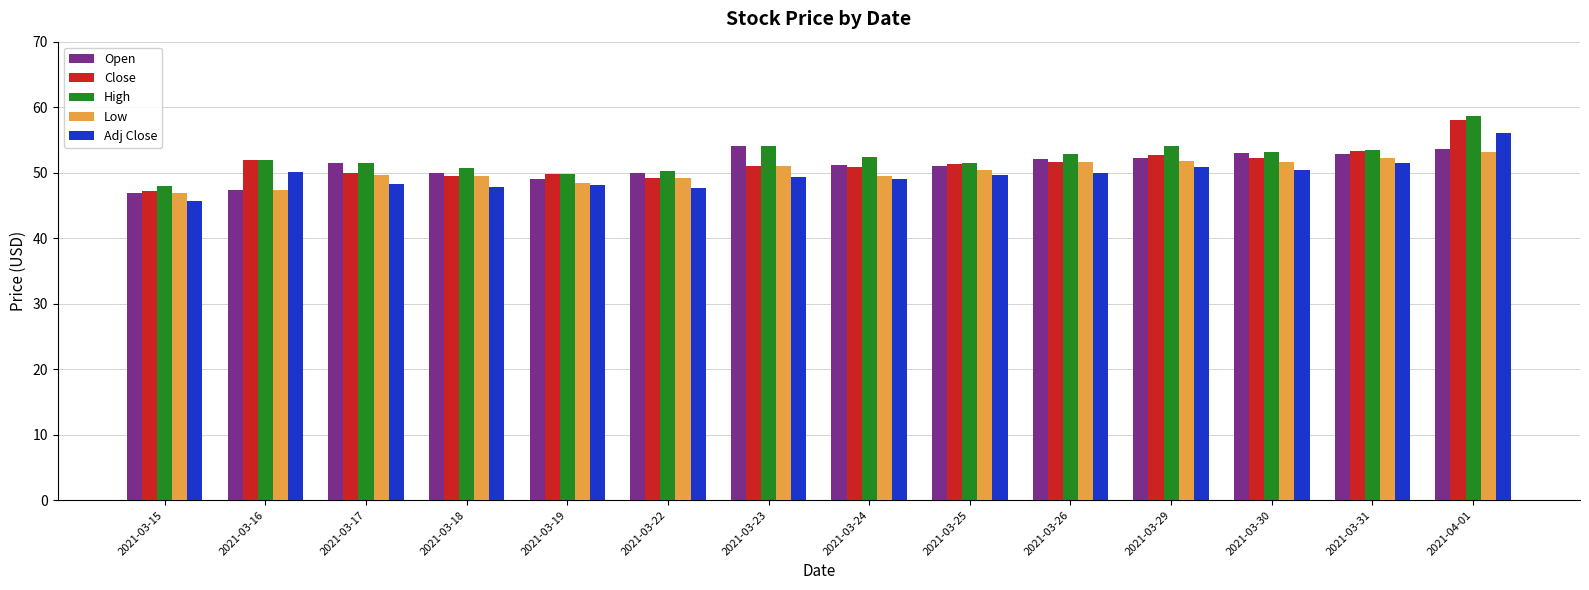

Count the number of categories in the chart.

14